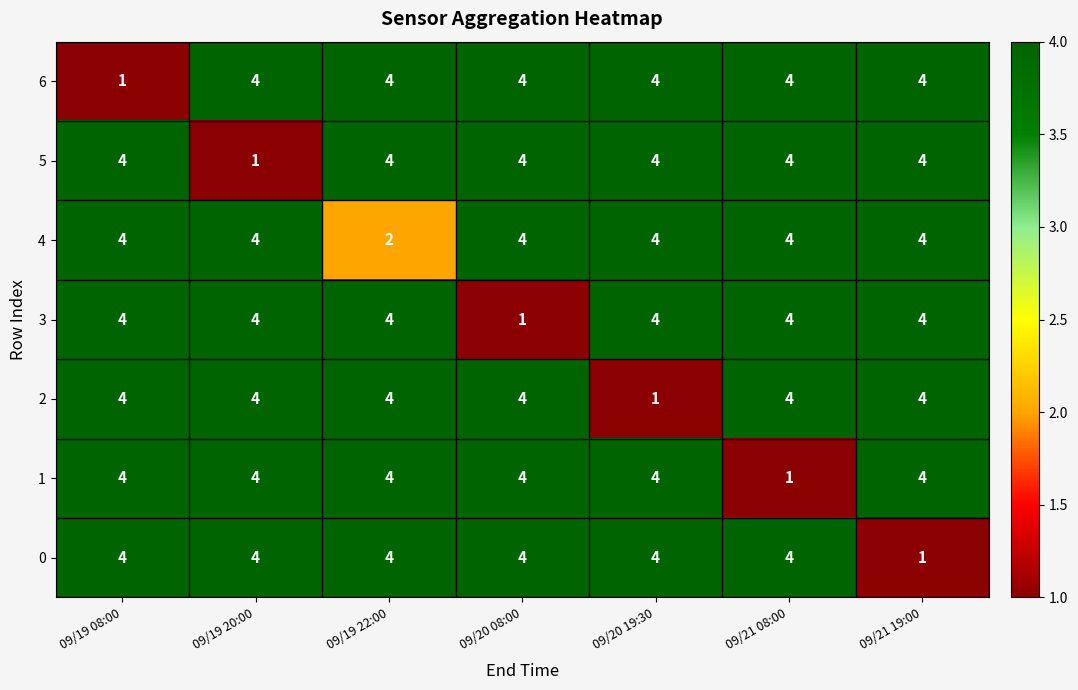

Is it true that 1 equals 4 at 09/19 20:00?

True